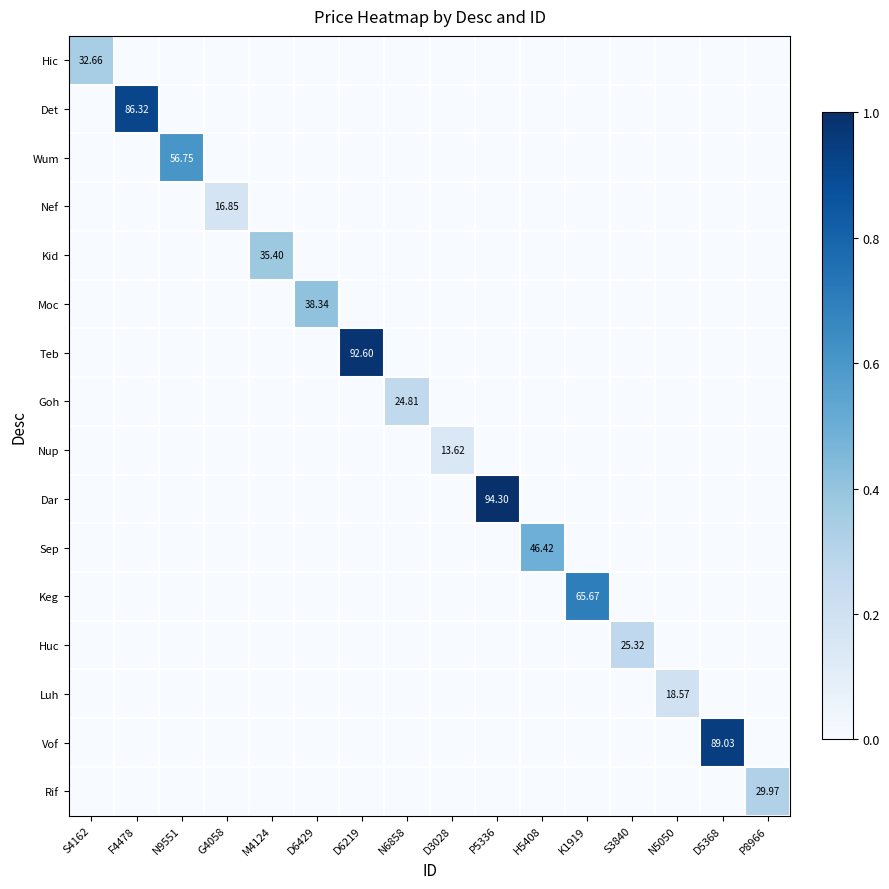

Rank the series by their maximum value, from lowest to highest.

Nup, Nef, Luh, Goh, Huc, Rif, Hic, Kid, Moc, Sep, Wum, Keg, Det, Vof, Teb, Dar